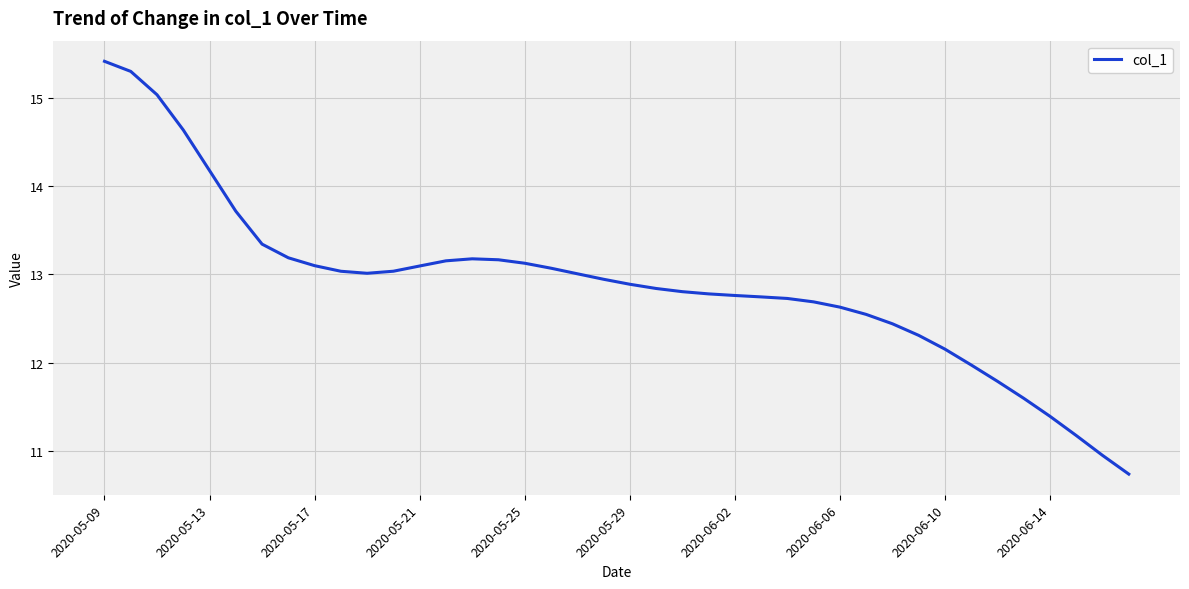

What is the greatest value displayed?

15.4